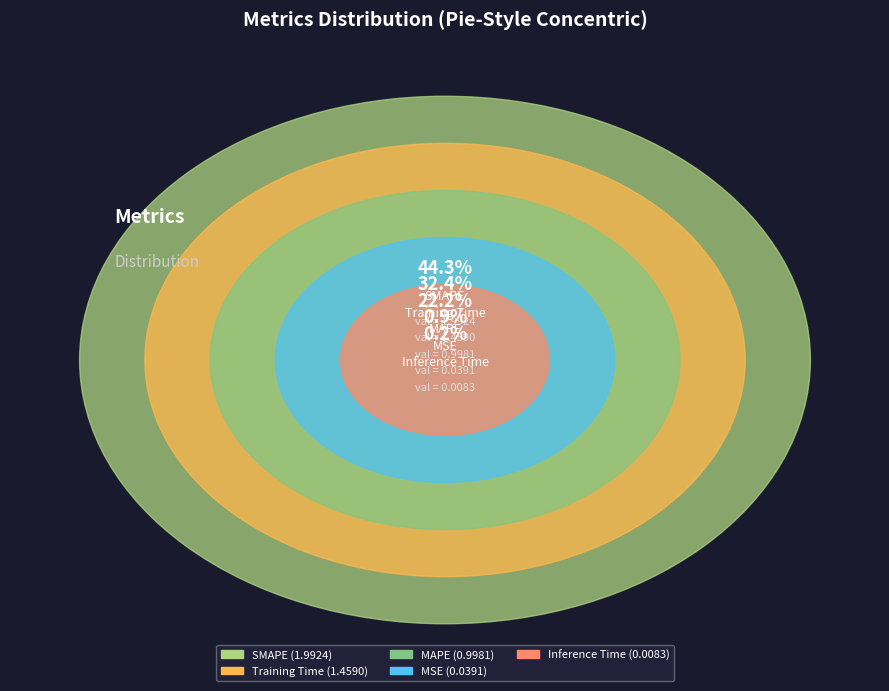

Count the number of slices in the pie.

5